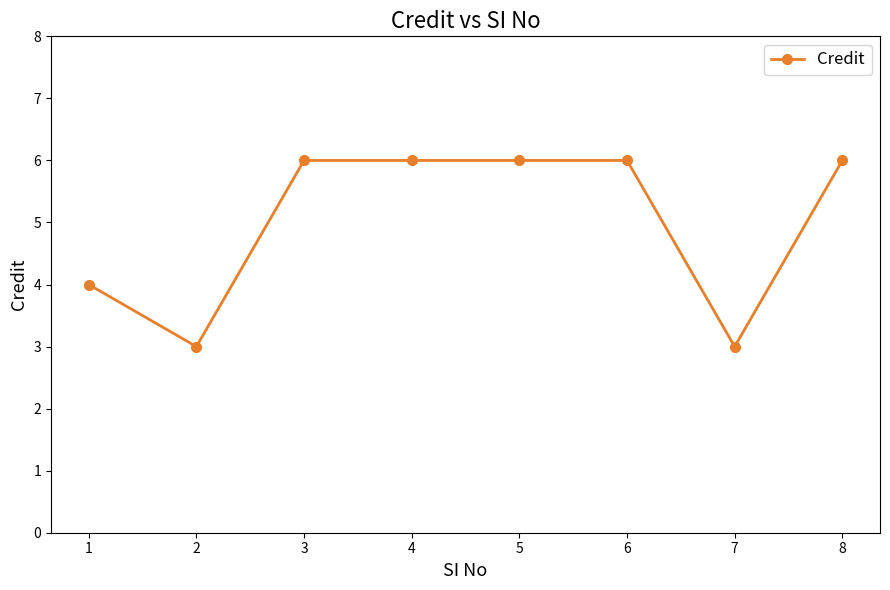

True or false: there are more than 2 points higher than both neighbors.

False